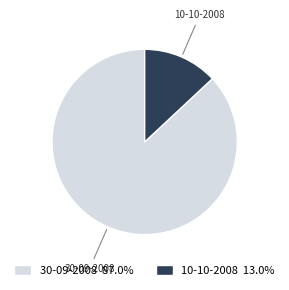

Which category has the biggest portion of the pie?

30-09-2008